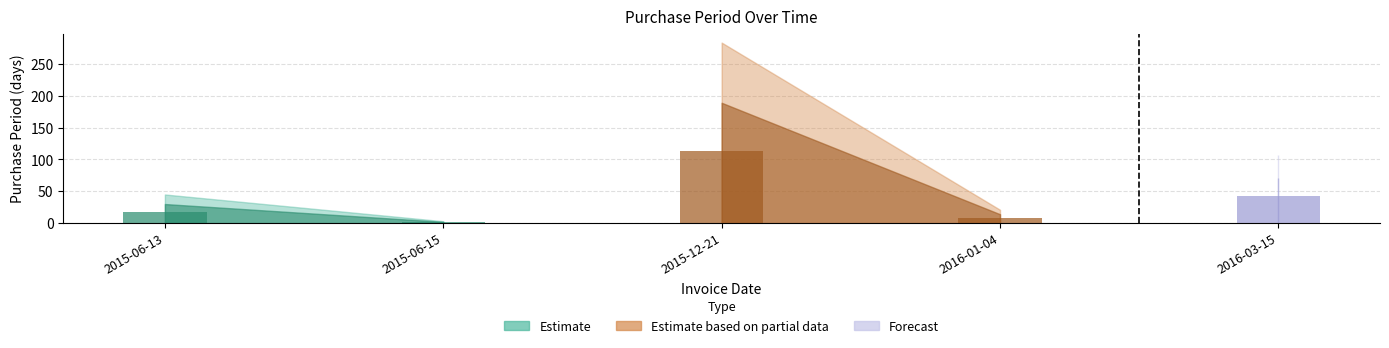

What is the label of the 3rd bar from the right?

2015-12-21